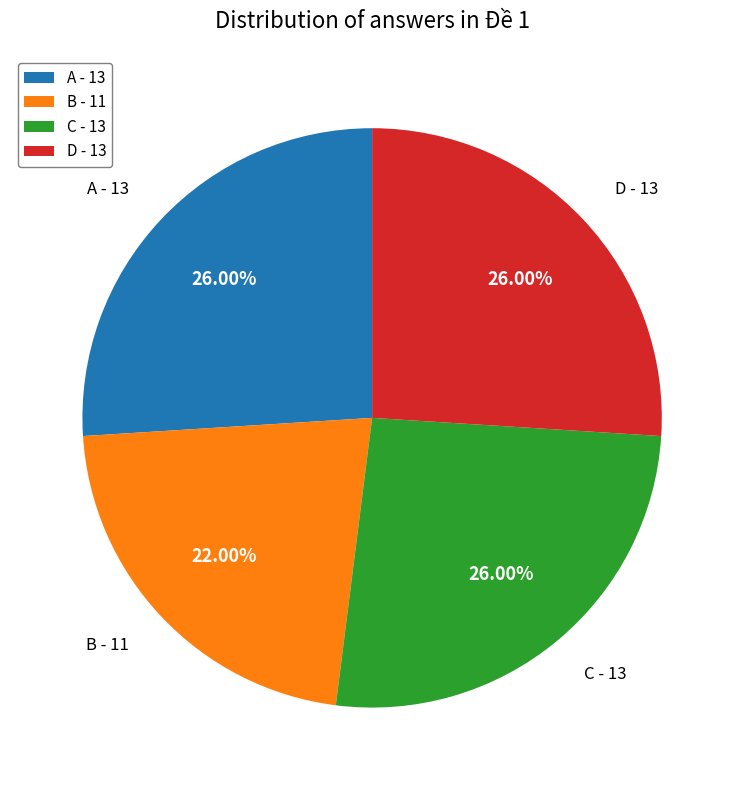

The D slice represents 26% of the pie. True or false?

True